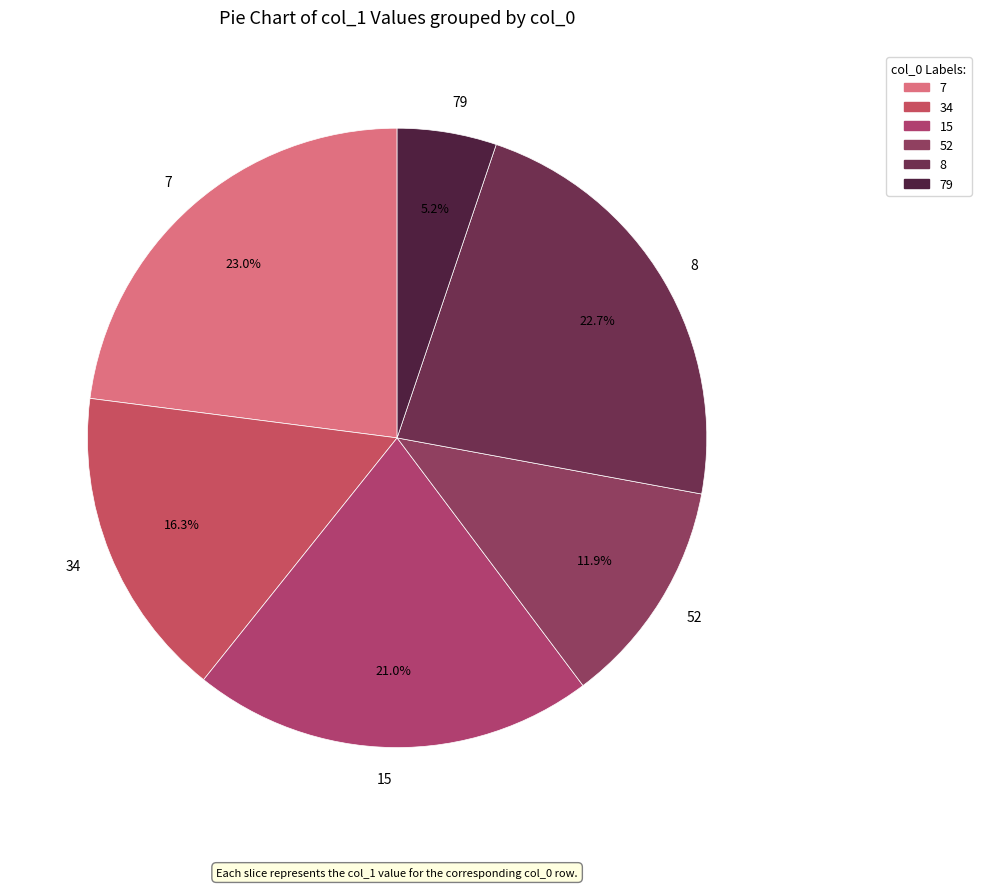

What is the largest slice in the pie chart?

7